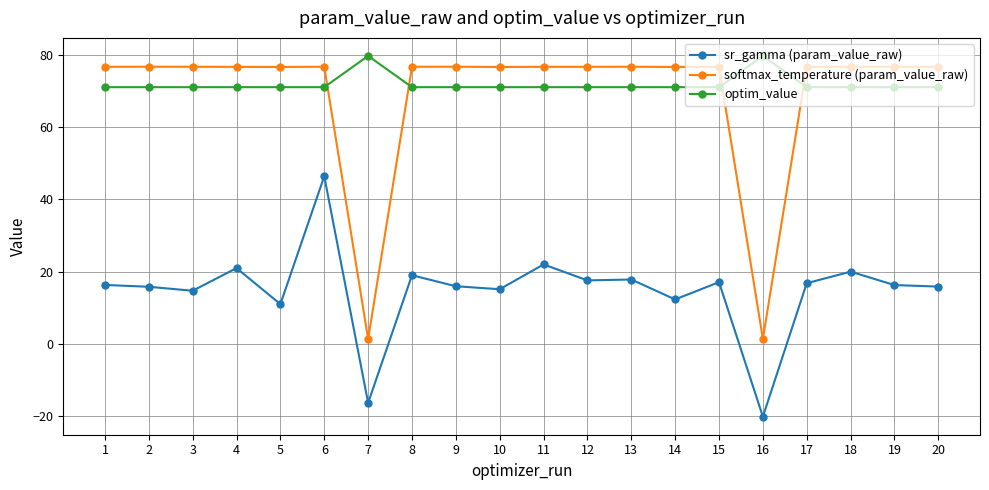

What is the maximum value for softmax_temperature (param_value_raw)?

76.7